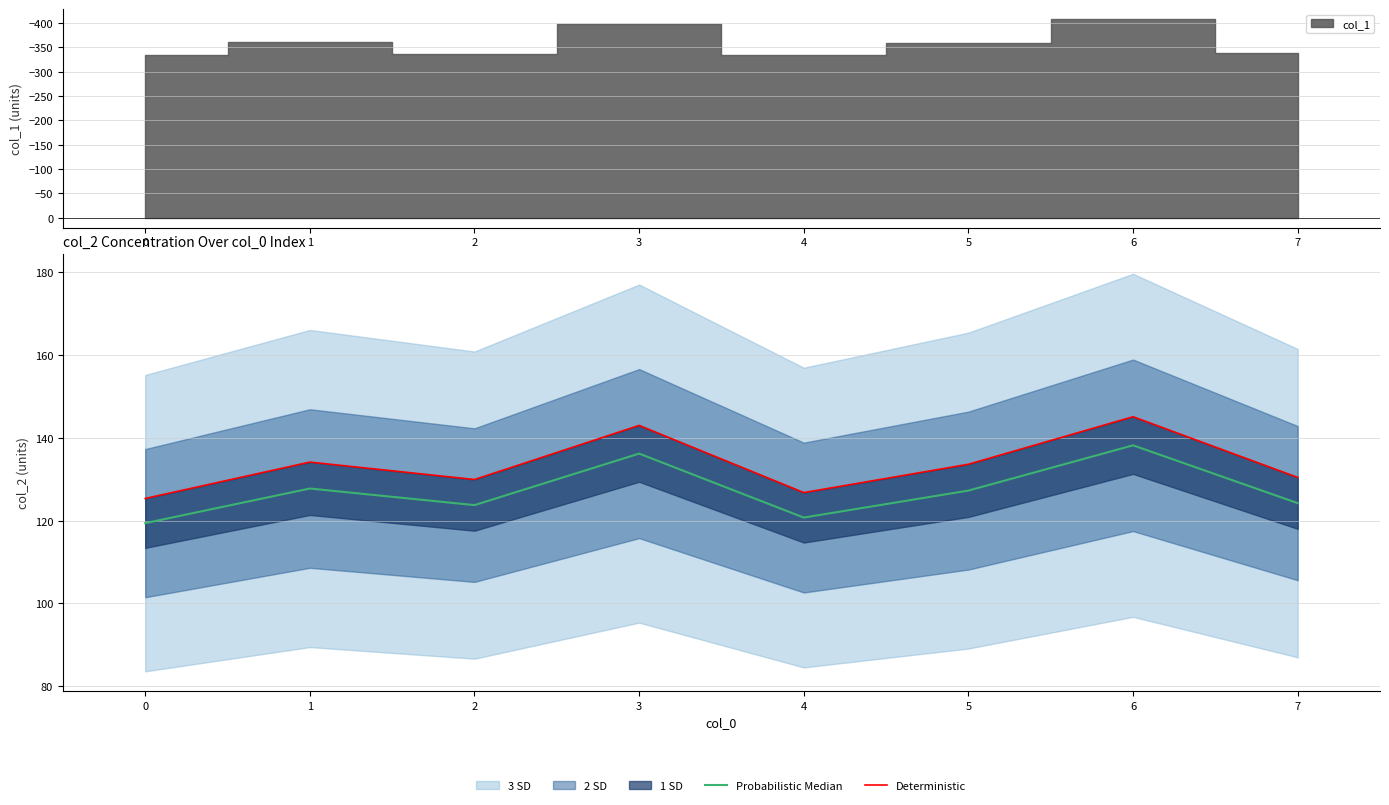

The Probabilistic Median series shows 120.7 at 4. True or false?

True